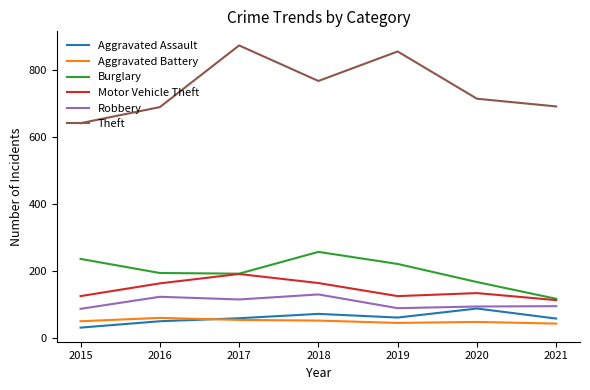

The value of Robbery at 2017 is 115. True or false?

True